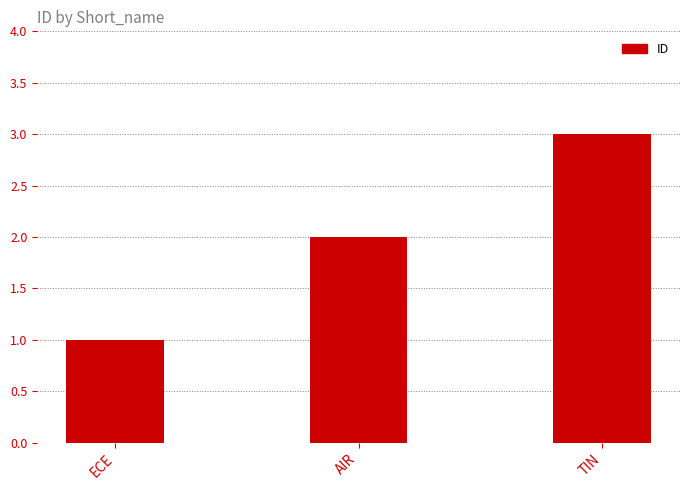

How many categories are shown in the chart?

3